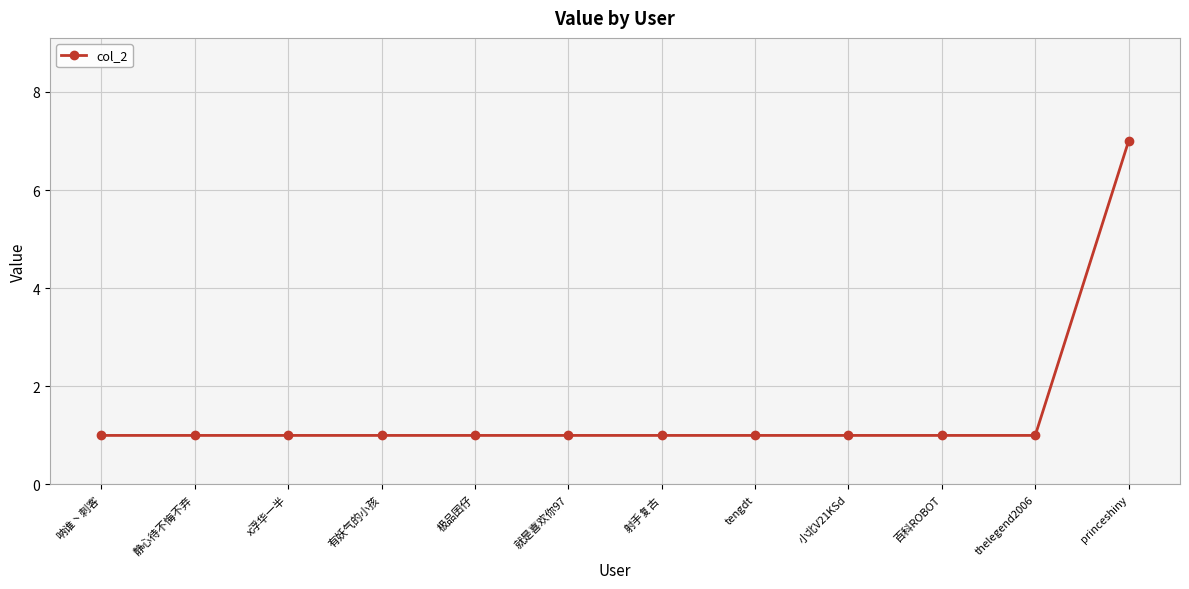

Reading left to right, transcribe all the data shown in this chart.

呐谁丶刺客=1	静心待不悔不弃=1	x浮华一半=1	有妖气的小孩=1	极品囝仔=1	就是喜欢你97=1	射手复古=1	tengdt=1	小北V21KSd=1	百科ROBOT=1	thelegend2006=1	princeshiny=7